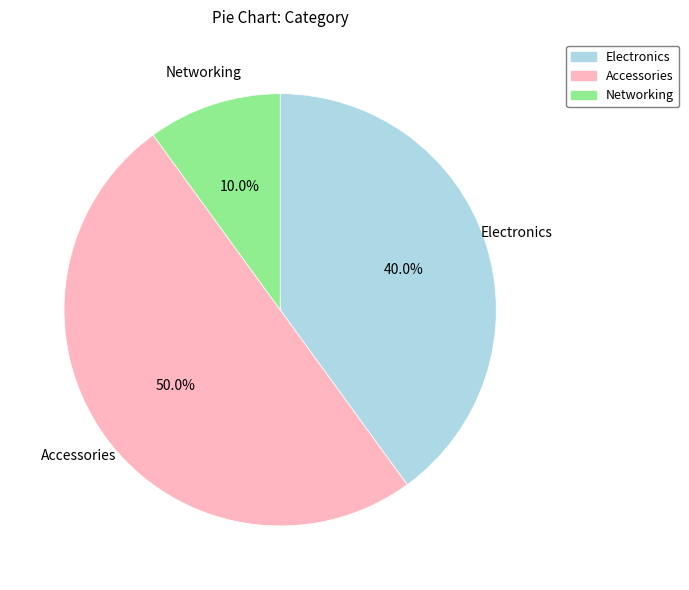

Which slice is the largest?

Accessories